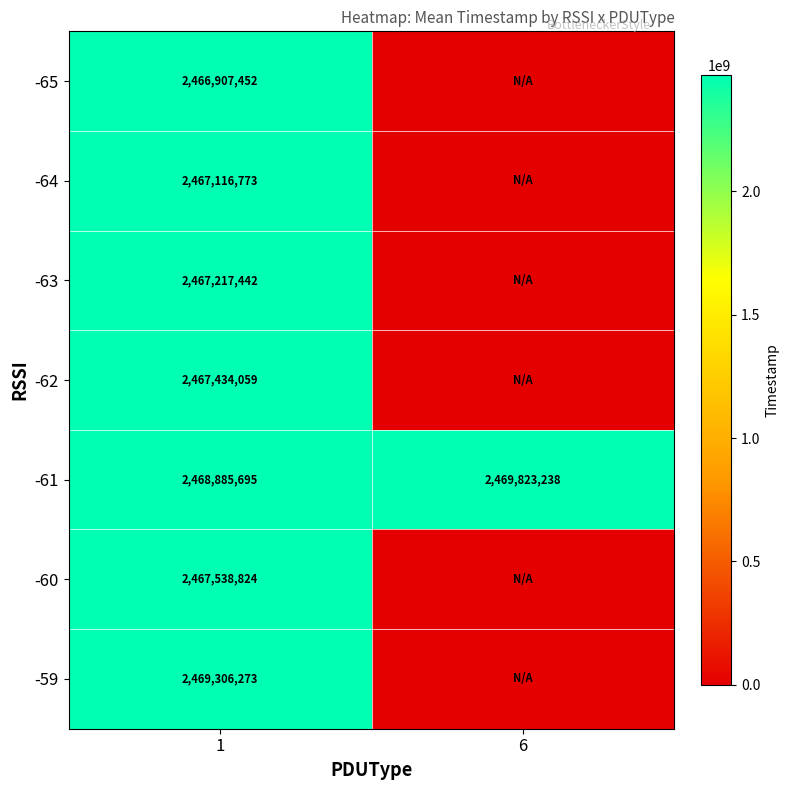

What is the sum of the -61 values at 1 and 6?

4938708933